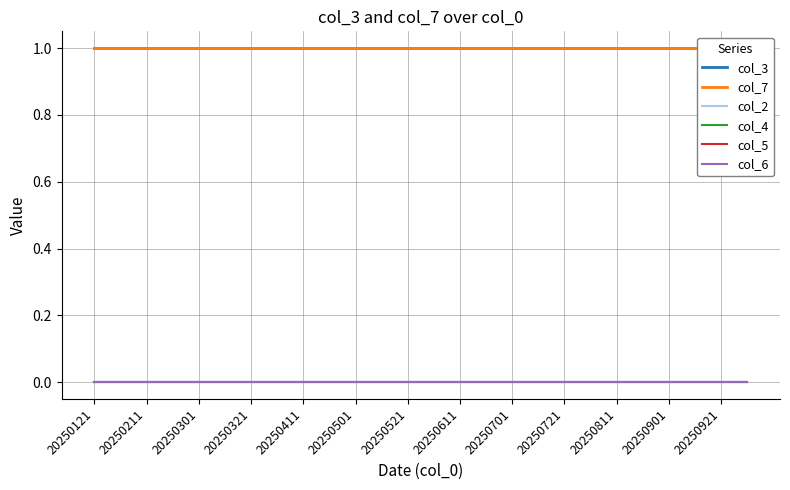

Which series has the largest range (max minus min)?

col_3